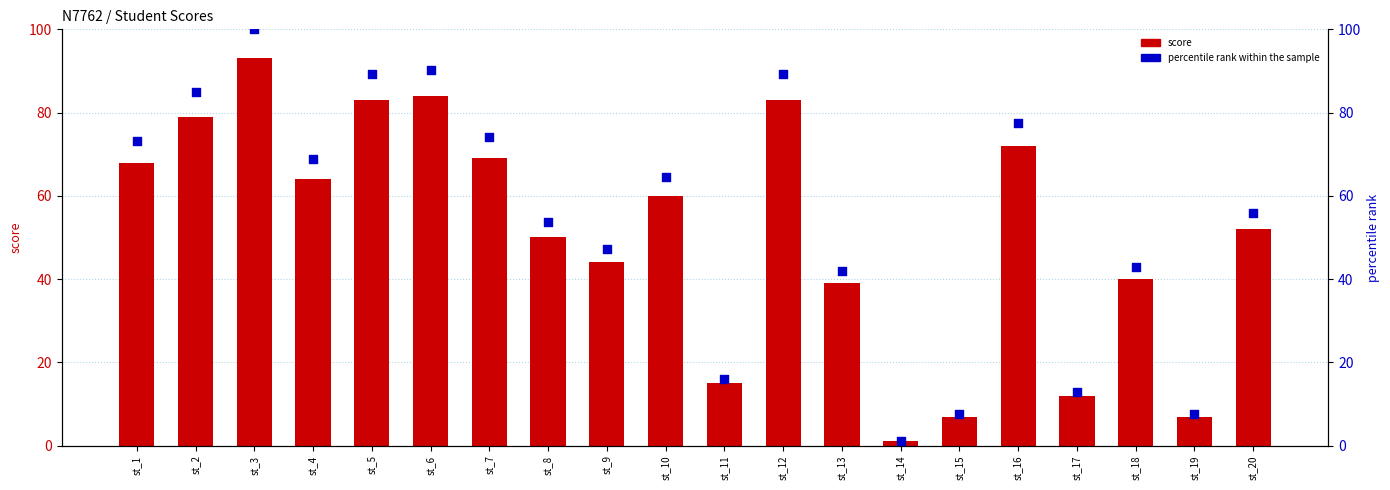

What are all the series names shown in the legend?

score, percentile rank within the sample